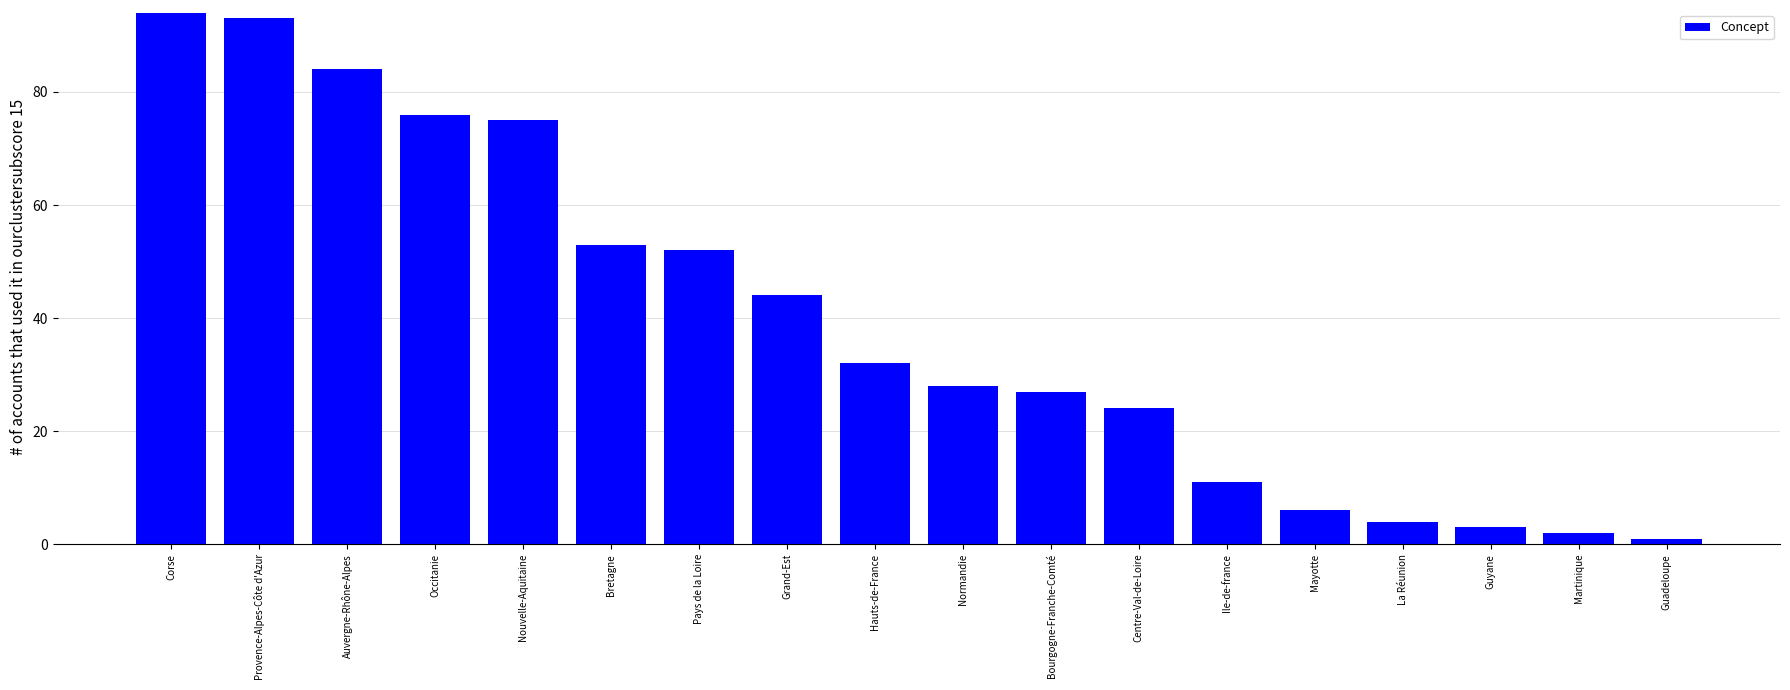

Reading left to right, list all the values displayed in this chart.

Corse=94	Provence-Alpes-Côte d'Azur=93	Auvergne-Rhône-Alpes=84	Occitanie=76	Nouvelle-Aquitaine=75	Bretagne=53	Pays de la Loire=52	Grand-Est=44	Hauts-de-France=32	Normandie=28	Bourgogne-Franche-Comté=27	Centre-Val-de-Loire=24	Ile-de-france=11	Mayotte=6	La Réunion=4	Guyane=3	Martinique=2	Guadeloupe=1